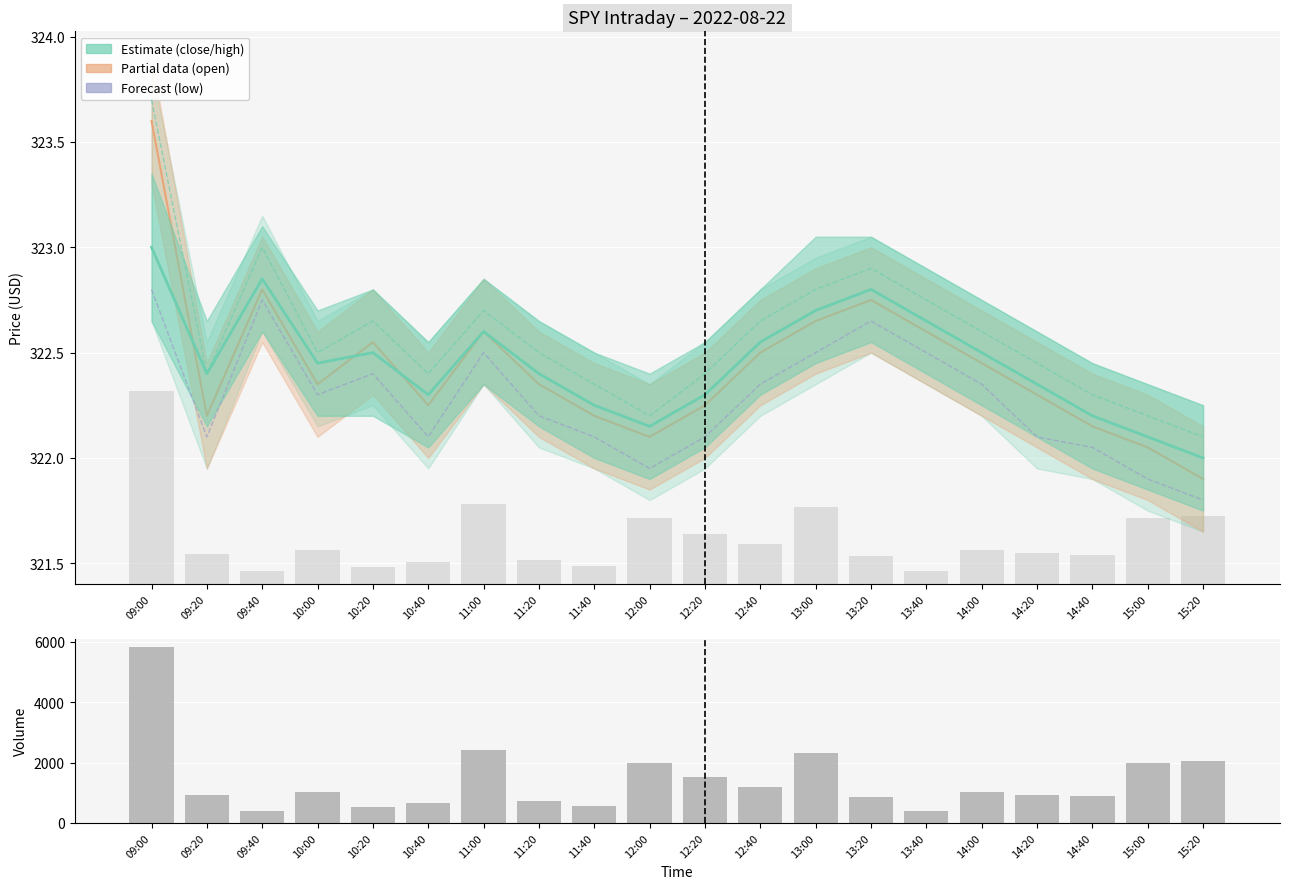

Reading right to left, transcribe all the data shown in this chart.

open: 15:20=321.9	15:00=322.1	14:40=322.1	14:20=322.3	14:00=322.4	13:40=322.6	13:20=322.8	13:00=322.6	12:40=322.5	12:20=322.2	12:00=322.1	11:40=322.2	11:20=322.4	11:00=322.6	10:40=322.2	10:20=322.6	10:00=322.4	09:40=322.8	09:20=322.2	09:00=323.6
close: 15:20=322.0	15:00=322.1	14:40=322.2	14:20=322.4	14:00=322.5	13:40=322.6	13:20=322.8	13:00=322.7	12:40=322.6	12:20=322.3	12:00=322.1	11:40=322.2	11:20=322.4	11:00=322.6	10:40=322.3	10:20=322.5	10:00=322.4	09:40=322.9	09:20=322.4	09:00=323.0
high: 15:20=322.1	15:00=322.2	14:40=322.3	14:20=322.4	14:00=322.6	13:40=322.8	13:20=322.9	13:00=322.8	12:40=322.6	12:20=322.4	12:00=322.2	11:40=322.4	11:20=322.5	11:00=322.7	10:40=322.4	10:20=322.6	10:00=322.5	09:40=323.0	09:20=322.4	09:00=323.7
low: 15:20=321.8	15:00=321.9	14:40=322.1	14:20=322.1	14:00=322.4	13:40=322.5	13:20=322.6	13:00=322.5	12:40=322.4	12:20=322.1	12:00=321.9	11:40=322.1	11:20=322.2	11:00=322.5	10:40=322.1	10:20=322.4	10:00=322.3	09:40=322.8	09:20=322.1	09:00=322.8
volume: 15:20=2046.0	15:00=1987.0	14:40=895.0	14:20=940.0	14:00=1033.0	13:40=390.0	13:20=848.0	13:00=2331.0	12:40=1203.0	12:20=1518.0	12:00=1989.0	11:40=563.0	11:20=740.0	11:00=2410.0	10:40=668.0	10:20=522.0	10:00=1033.0	09:40=390.0	09:20=923.0	09:00=5816.0